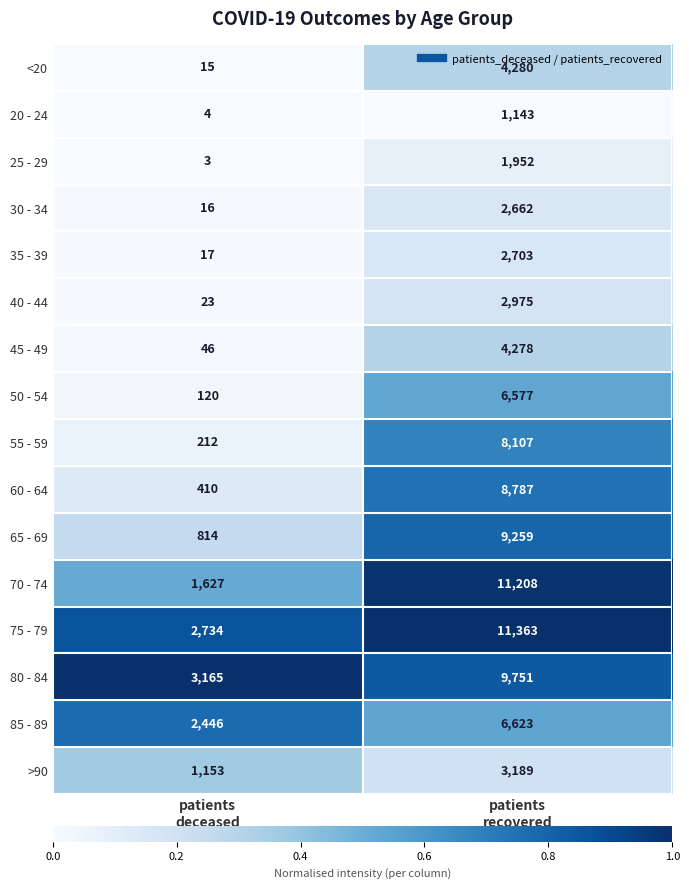

What is the sum of all 75 - 79 values?

14097